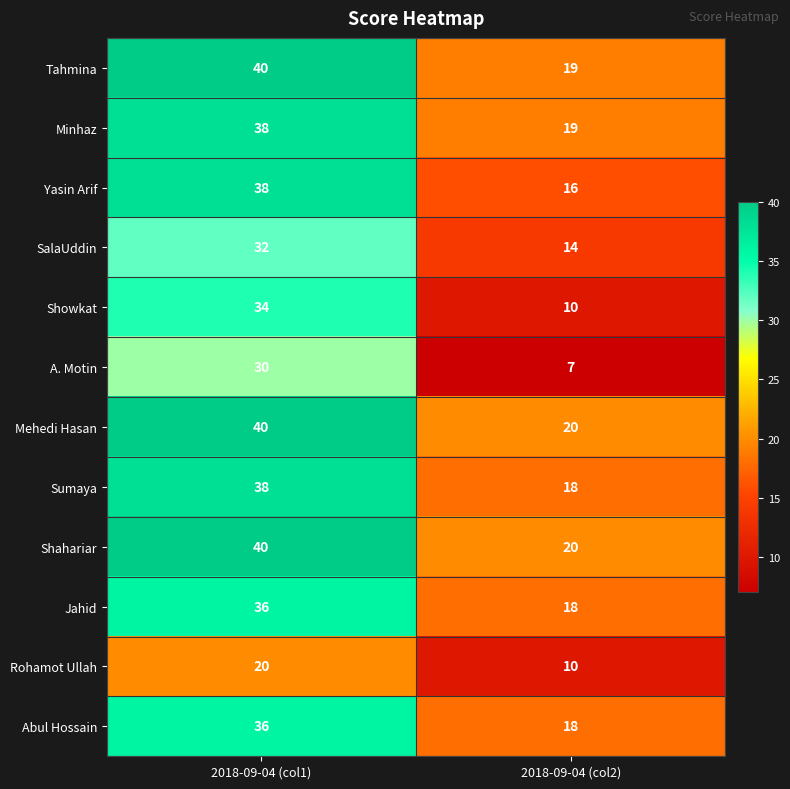

What is the difference between the Rohamot Ullah values at 2018-09-04 (col1) and 2018-09-04 (col2)?

10